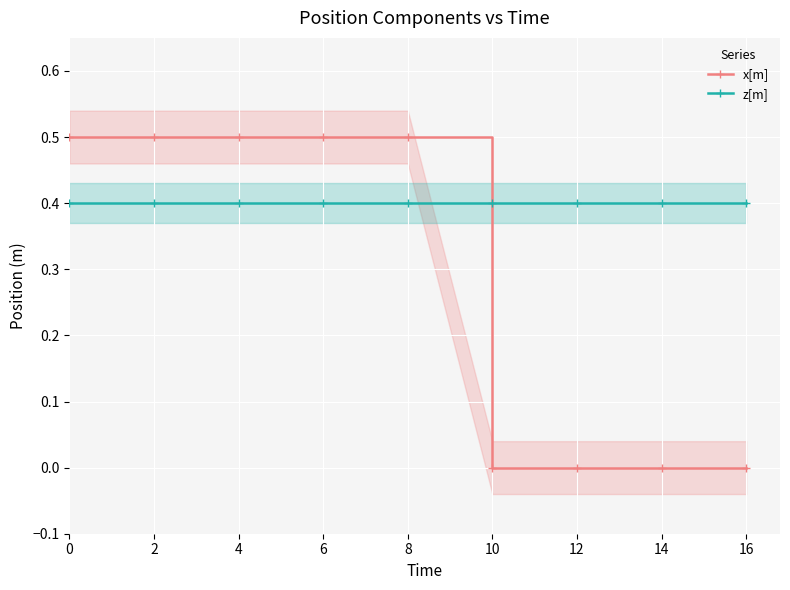

What is the value of the x[m] point at the 4th from the left?

0.5